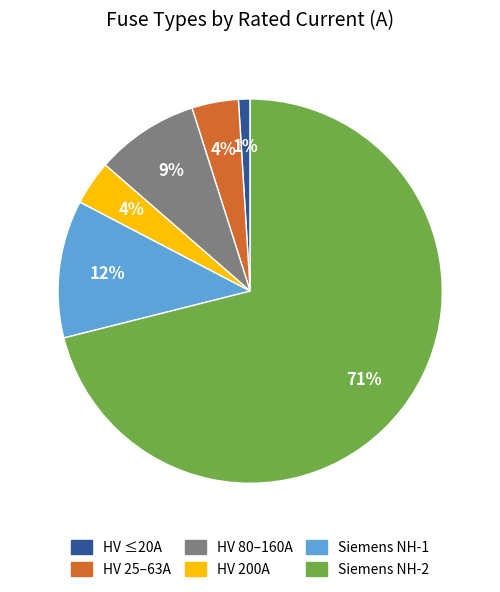

To the nearest percent, what is the average slice percentage?

17%